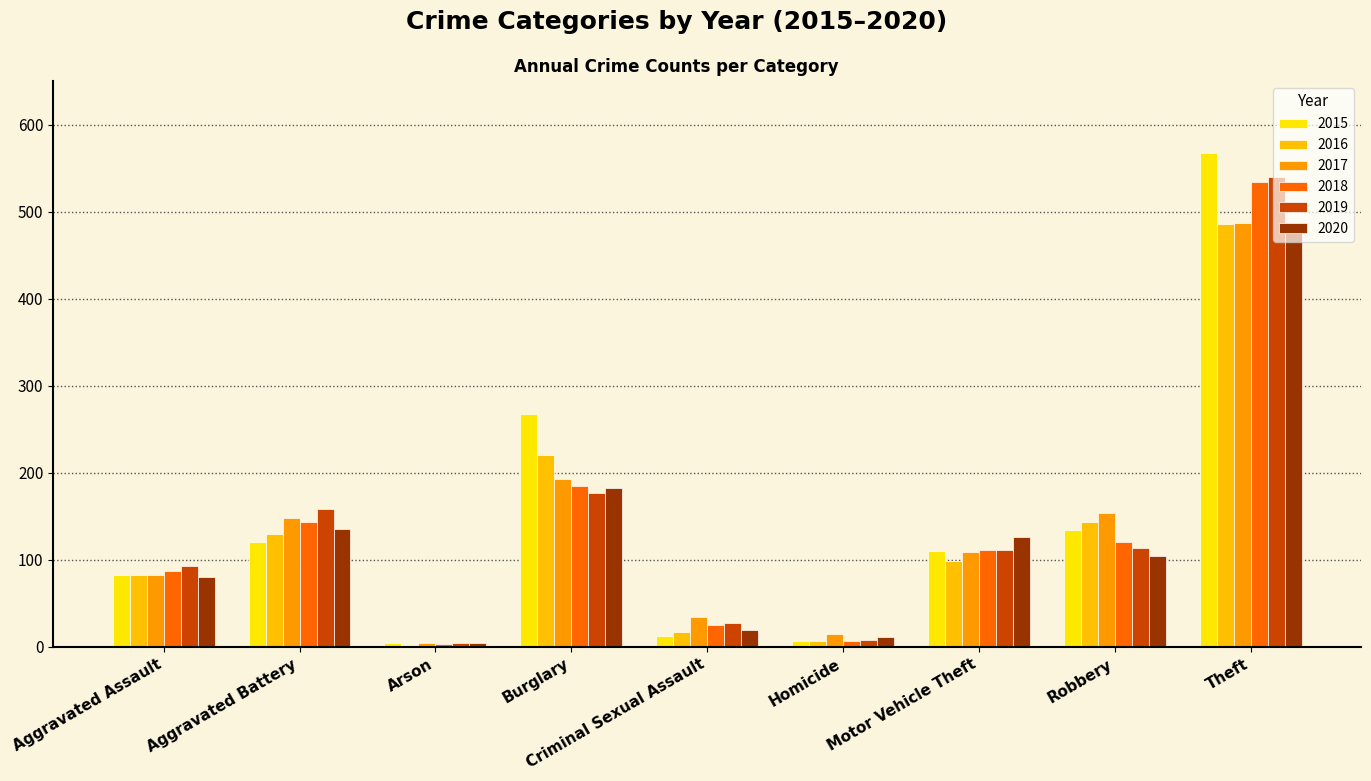

What are all the series names shown in the legend?

2015, 2016, 2017, 2018, 2019, 2020